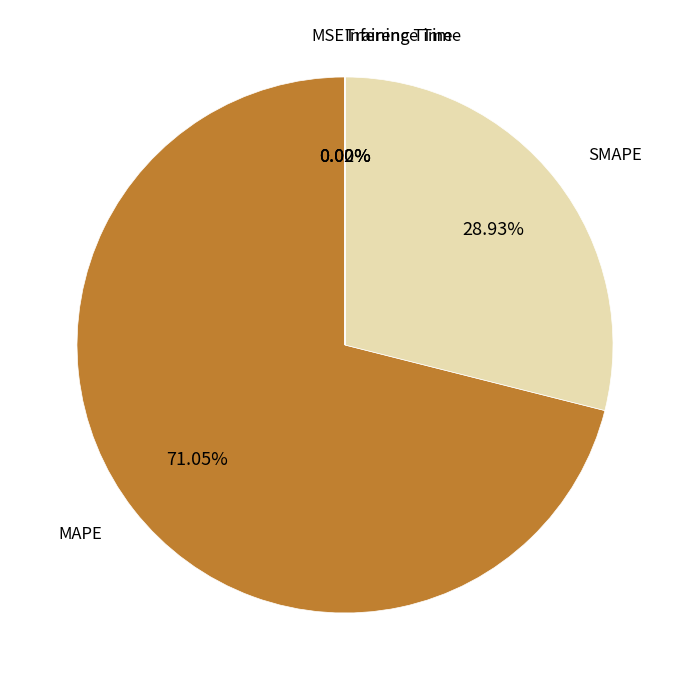

Which slice is the largest?

MAPE